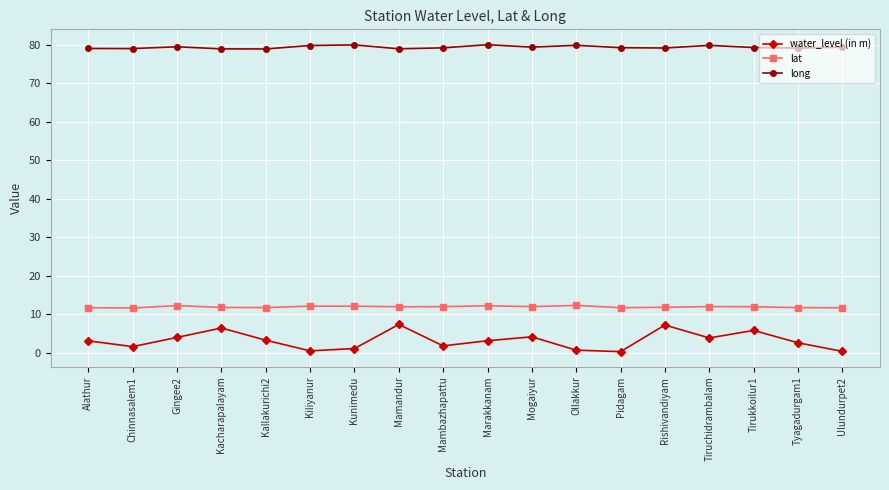

What is the difference between the highest and lowest values at Kiliyanur?

79.2